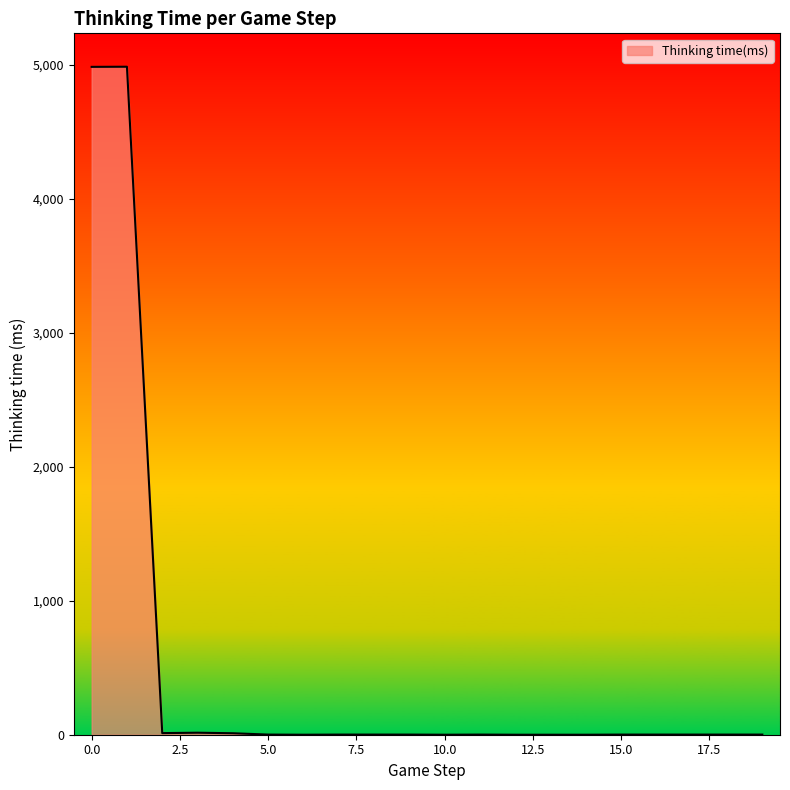

What is the maximum value shown in the chart?

4988